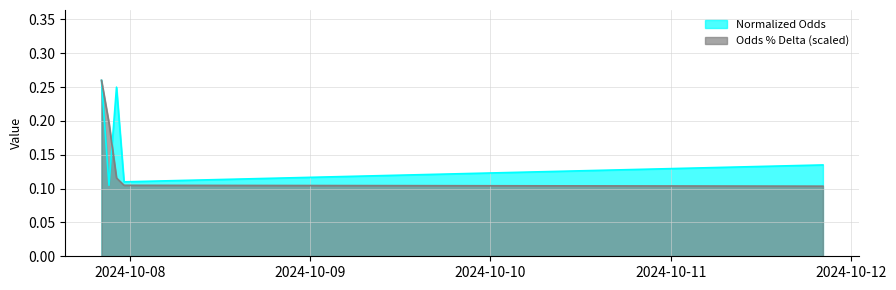

Which series changed the most between 2024-10-07 20:15:00 and 2024-10-07 20:15:00?

Normalized Odds